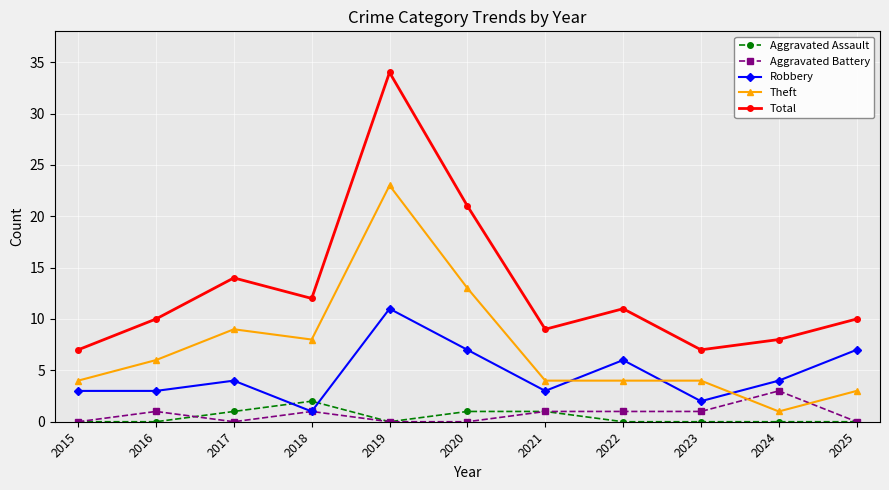

How many values in the Robbery series are below 4?

5